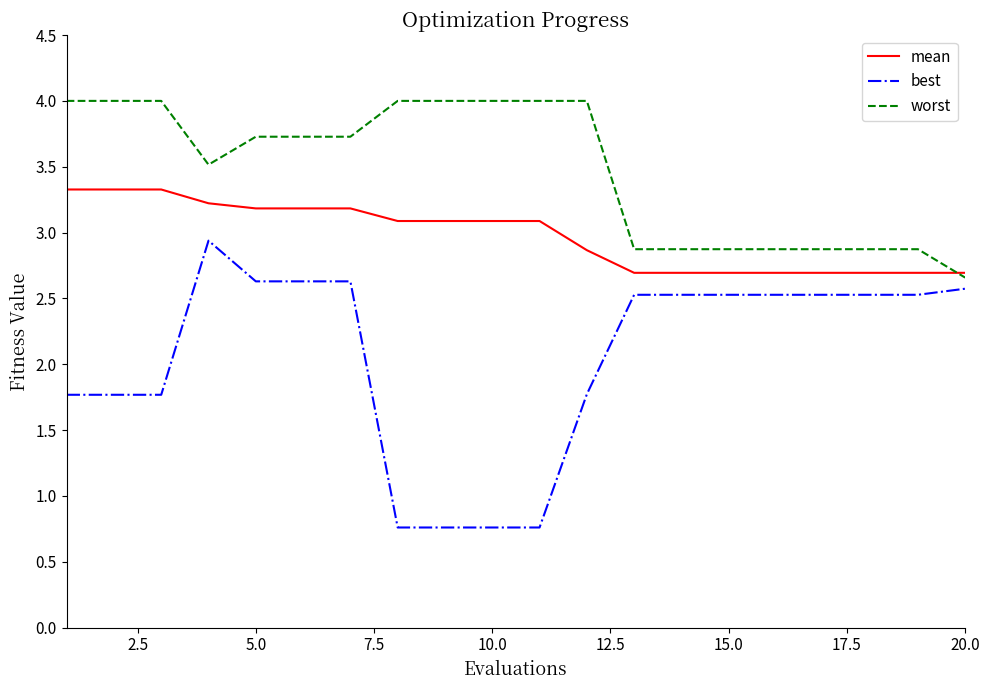

Which series has the largest range (max minus min)?

best